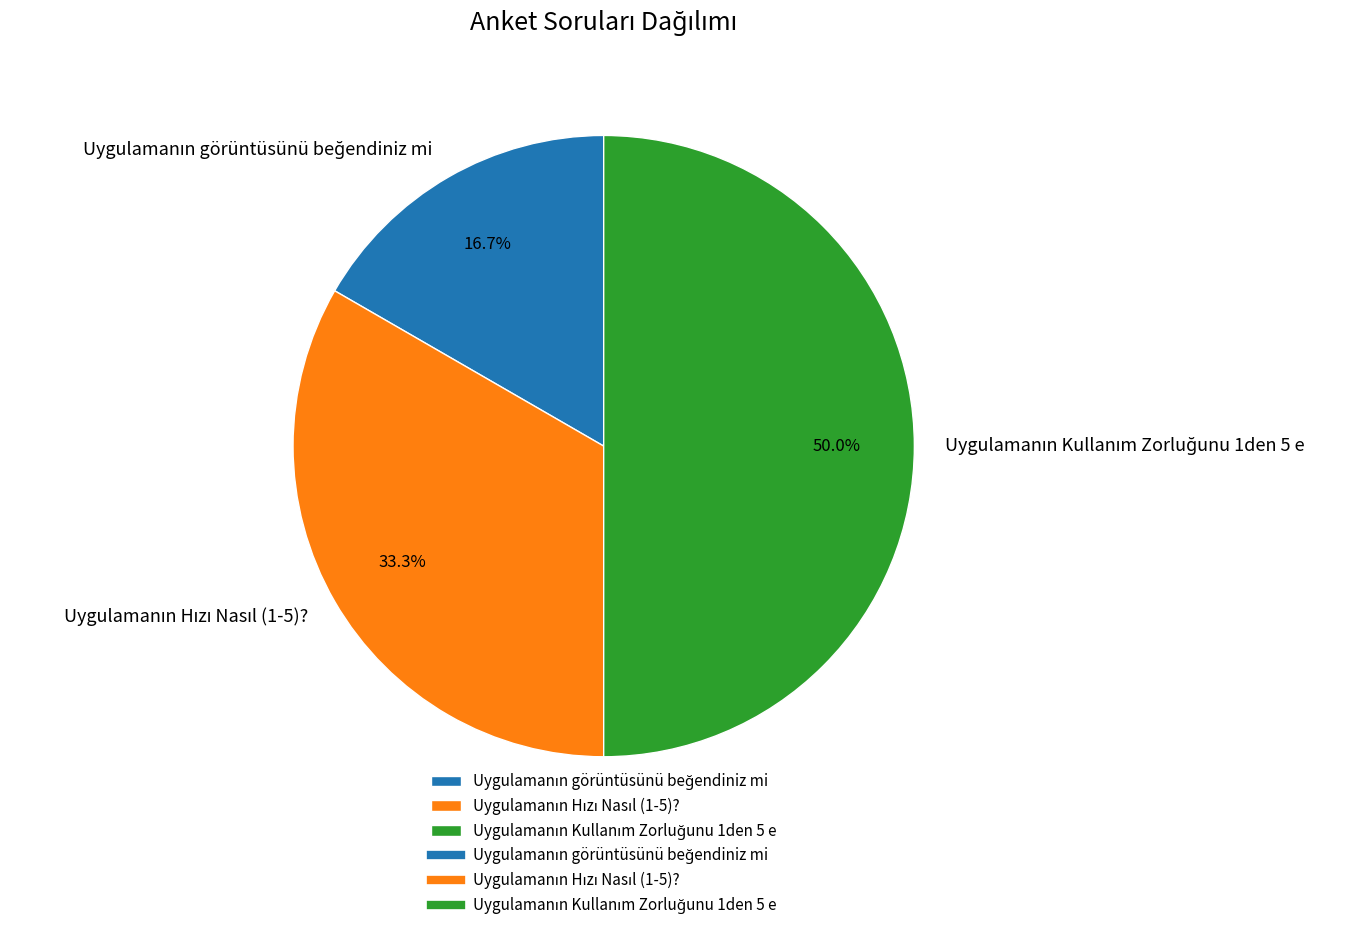

To the nearest percent, what is the difference between the largest and smallest slice percentages?

33%